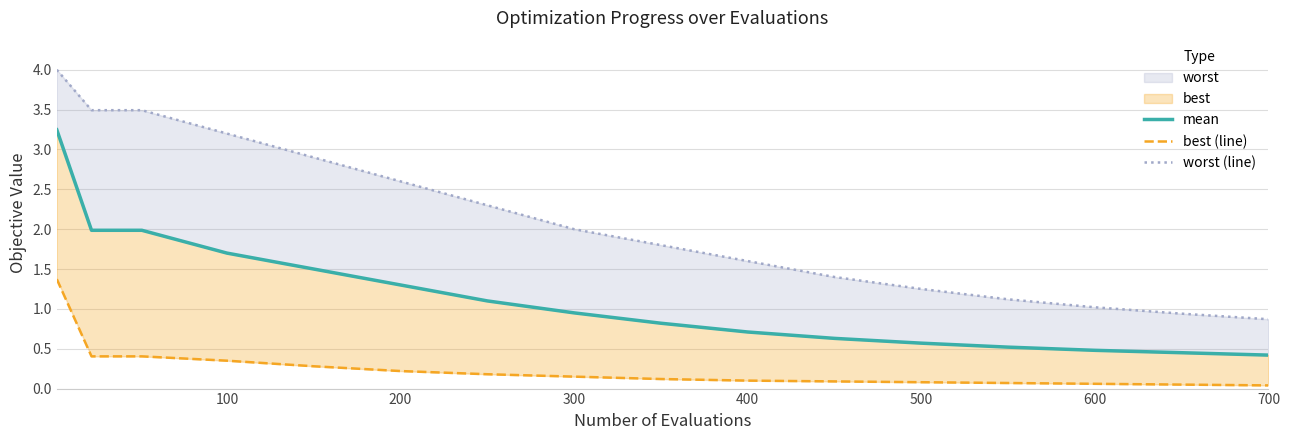

Rank the series by their average value, from lowest to highest.

best (line), mean, worst (line)